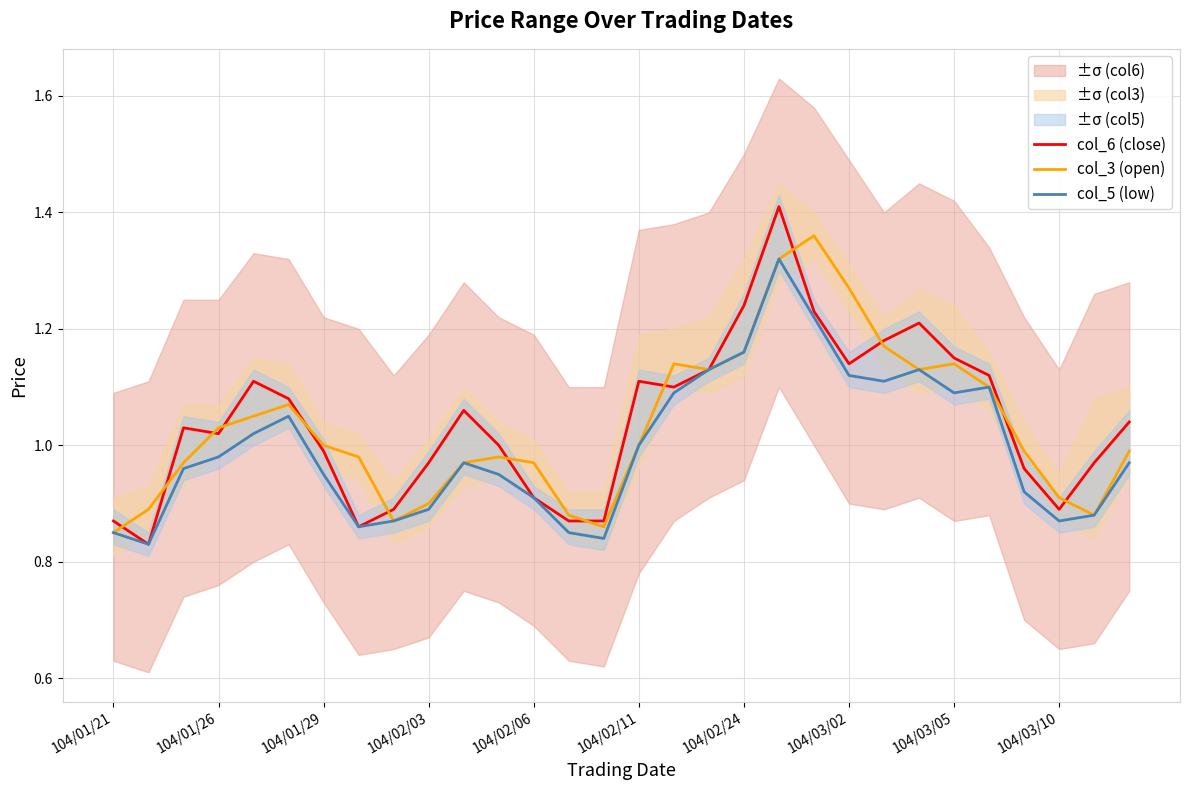

Is it true that col_6 (close) equals 1.1 at 17?

True